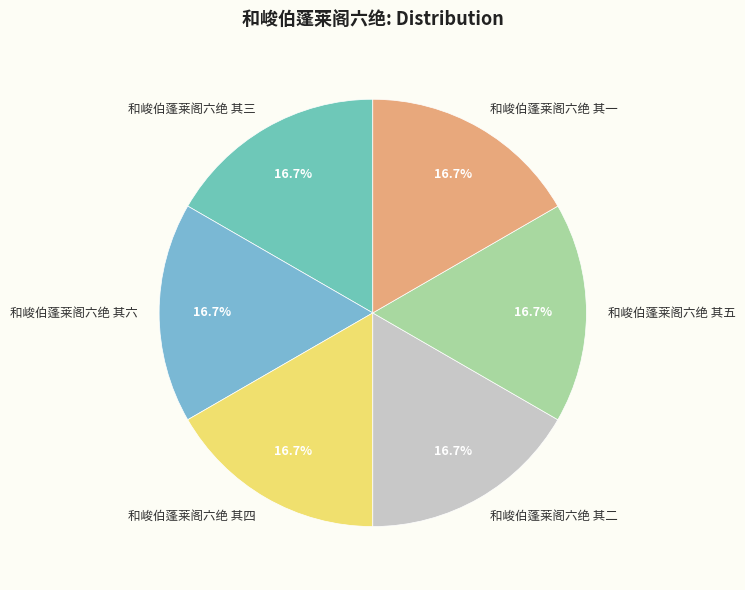

What is the ratio of the value at 和峻伯蓬莱阁六绝 其四 to the value at 和峻伯蓬莱阁六绝 其一?

1.0